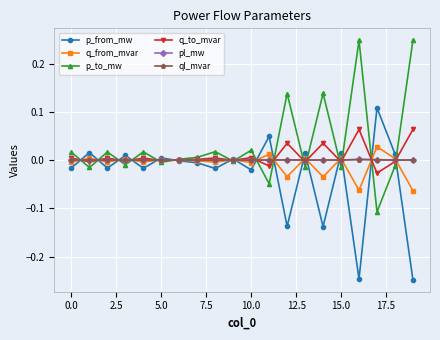

After their last crossing, which series has the higher values: p_to_mw or q_from_mvar?

p_to_mw